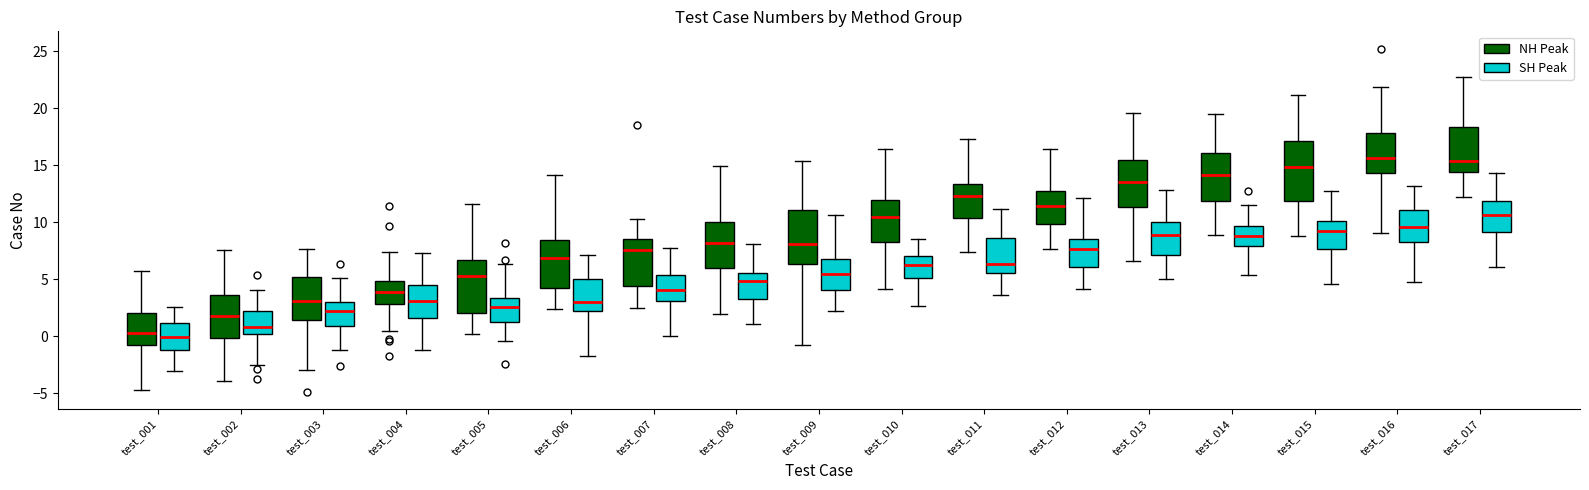

Reading left to right, transcribe this box plot: for each box, give where its median line is, the range the box spans, and where its two whiskers end, as read against the y-axis. The values are not printed on the chart, so give them approximately, as read against the axis.

test_001 (NH Peak): median 0.5, box -1.0 to 2.0, whiskers -4.5 to 5.5
test_001 (SH Peak): median 0.0, box -1.0 to 1.0, whiskers -3.0 to 2.5
test_002 (NH Peak): median 2.0, box 0.0 to 3.5, whiskers -4.0 to 7.5
test_002 (SH Peak): median 1.0, box 0.5 to 2.0, whiskers -2.5 to 4.0
test_003 (NH Peak): median 3.0, box 1.5 to 5.0, whiskers -3.0 to 7.5
test_003 (SH Peak): median 2.0, box 1.0 to 3.0, whiskers -1.0 to 5.0
test_004 (NH Peak): median 4.0, box 3.0 to 5.0, whiskers 0.5 to 7.5
test_004 (SH Peak): median 3.0, box 1.5 to 4.5, whiskers -1.0 to 7.5
test_005 (NH Peak): median 5.5, box 2.0 to 6.5, whiskers 0.0 to 11.5
test_005 (SH Peak): median 2.5, box 1.5 to 3.5, whiskers -0.5 to 6.5
test_006 (NH Peak): median 7.0, box 4.5 to 8.5, whiskers 2.5 to 14.0
test_006 (SH Peak): median 3.0, box 2.0 to 5.0, whiskers -1.5 to 7.0
test_007 (NH Peak): median 7.5, box 4.5 to 8.5, whiskers 2.5 to 10.0
test_007 (SH Peak): median 4.0, box 3.0 to 5.5, whiskers 0.0 to 7.5
test_008 (NH Peak): median 8.0, box 6.0 to 10.0, whiskers 2.0 to 15.0
test_008 (SH Peak): median 5.0, box 3.5 to 5.5, whiskers 1.0 to 8.0
test_009 (NH Peak): median 8.0, box 6.5 to 11.0, whiskers -0.5 to 15.5
test_009 (SH Peak): median 5.5, box 4.0 to 7.0, whiskers 2.5 to 10.5
test_010 (NH Peak): median 10.5, box 8.5 to 12.0, whiskers 4.0 to 16.5
test_010 (SH Peak): median 6.5, box 5.0 to 7.0, whiskers 2.5 to 8.5
test_011 (NH Peak): median 12.5, box 10.5 to 13.5, whiskers 7.5 to 17.5
test_011 (SH Peak): median 6.5, box 5.5 to 8.5, whiskers 3.5 to 11.0
test_012 (NH Peak): median 11.5, box 10.0 to 12.5, whiskers 7.5 to 16.5
test_012 (SH Peak): median 7.5, box 6.0 to 8.5, whiskers 4.0 to 12.0
test_013 (NH Peak): median 13.5, box 11.5 to 15.5, whiskers 6.5 to 19.5
test_013 (SH Peak): median 9.0, box 7.0 to 10.0, whiskers 5.0 to 13.0
test_014 (NH Peak): median 14.0, box 12.0 to 16.0, whiskers 9.0 to 19.5
test_014 (SH Peak): median 9.0, box 8.0 to 9.5, whiskers 5.5 to 11.5
test_015 (NH Peak): median 15.0, box 12.0 to 17.0, whiskers 9.0 to 21.0
test_015 (SH Peak): median 9.0, box 7.5 to 10.0, whiskers 4.5 to 13.0
test_016 (NH Peak): median 15.5, box 14.5 to 18.0, whiskers 9.0 to 22.0
test_016 (SH Peak): median 9.5, box 8.5 to 11.0, whiskers 5.0 to 13.0
test_017 (NH Peak): median 15.5, box 14.5 to 18.5, whiskers 12.0 to 22.5
test_017 (SH Peak): median 10.5, box 9.0 to 12.0, whiskers 6.0 to 14.5